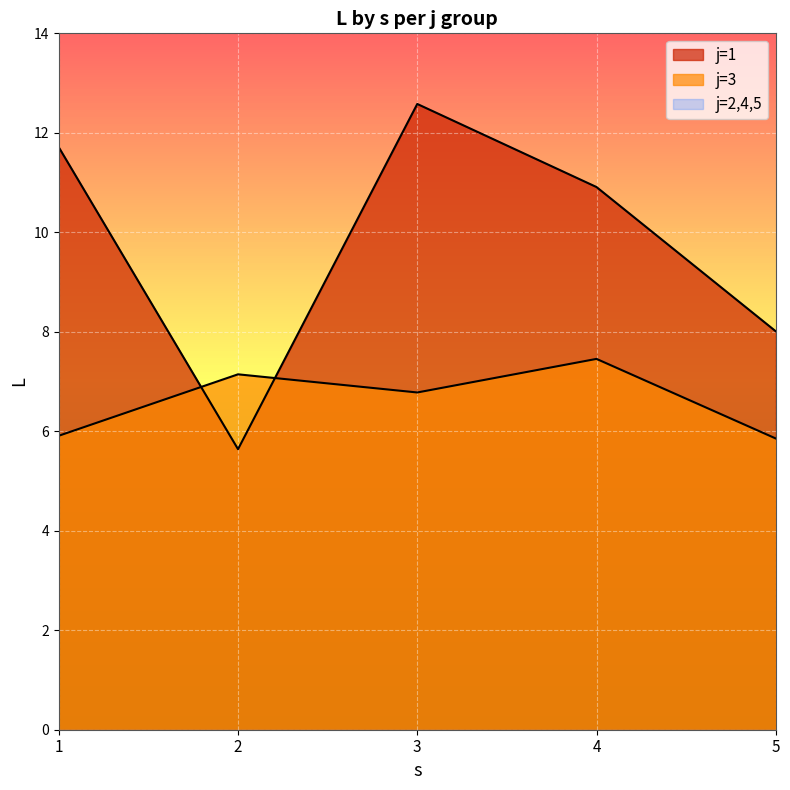

What is the difference between the highest and lowest values at 5?

8.0